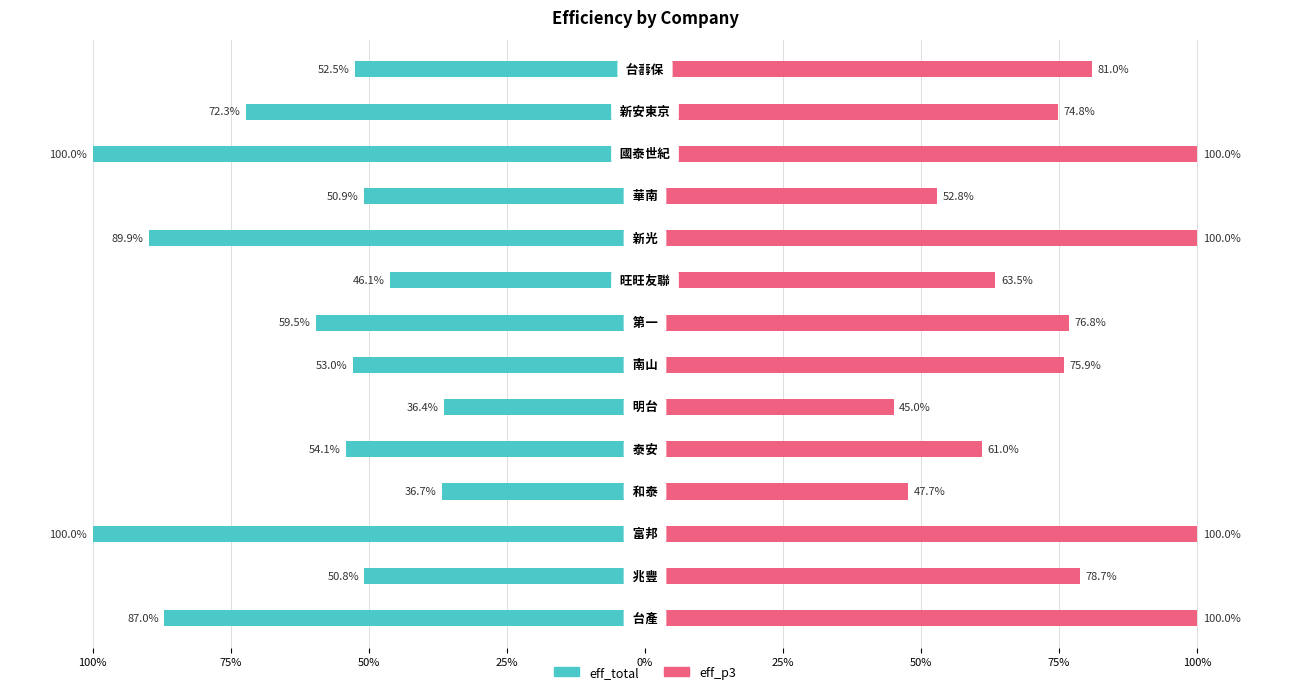

What is the lowest value of the eff_p3 series?

0.5